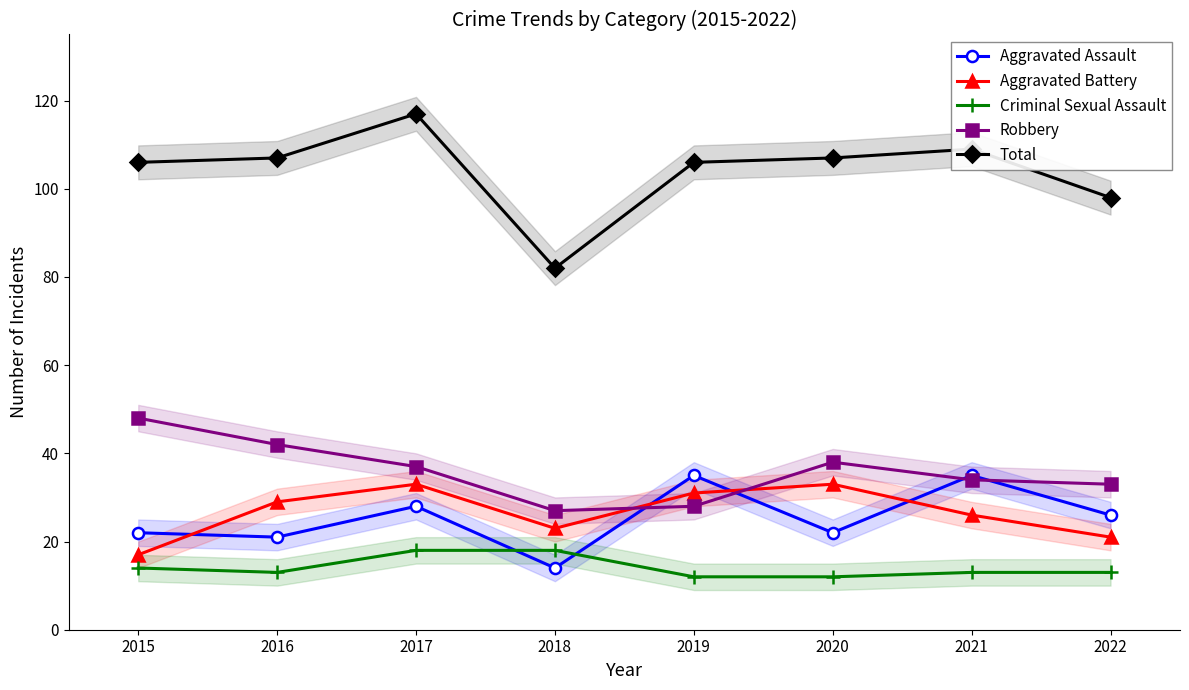

What is the maximum value shown in the chart?

117